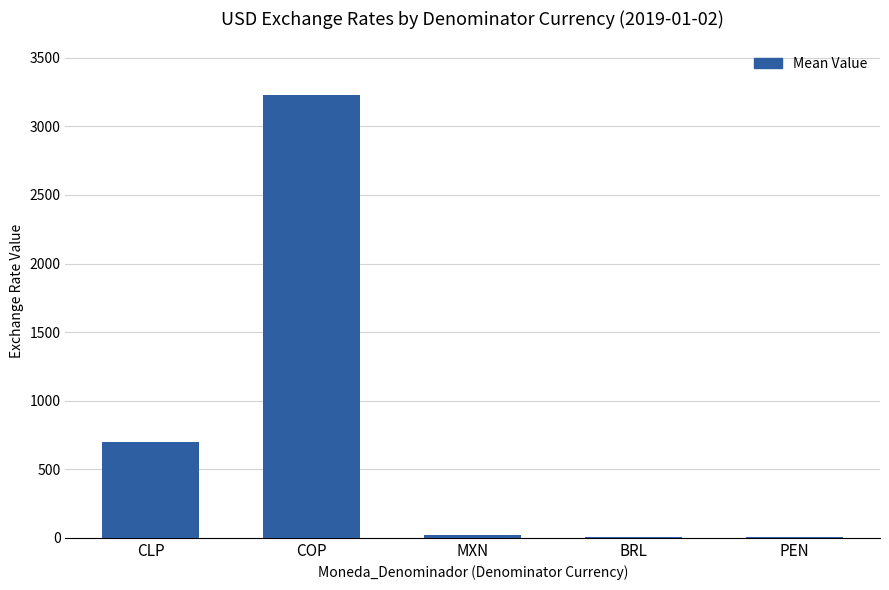

Where does the data first go above 19?

CLP